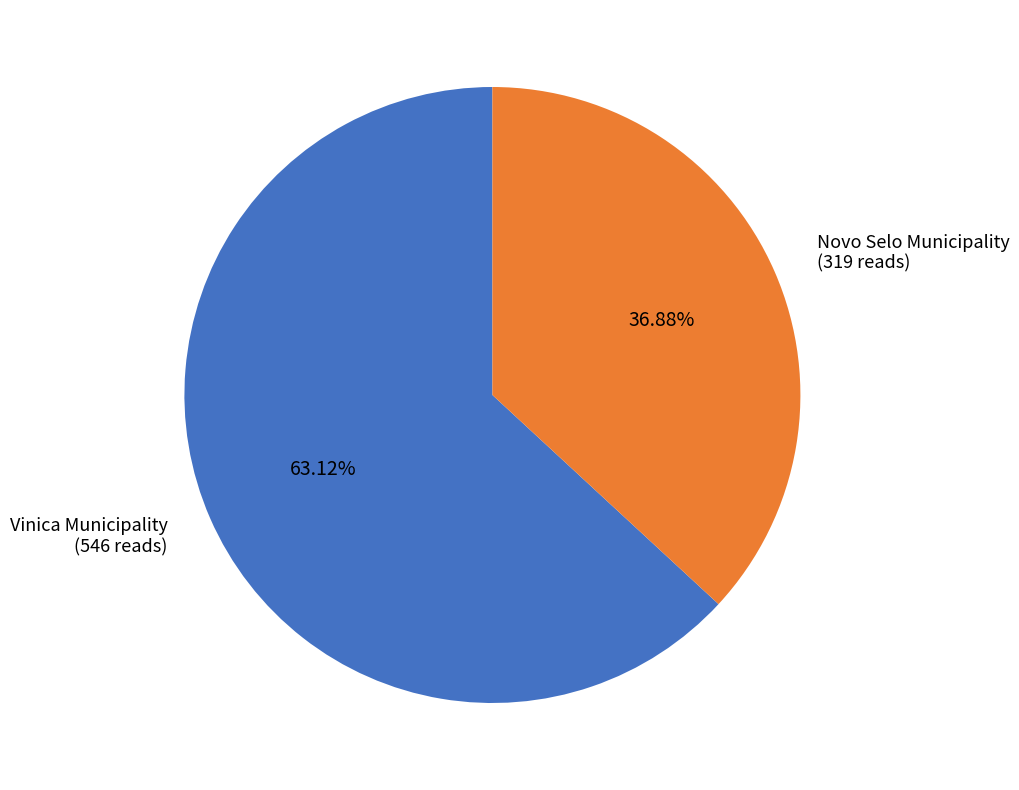

Count the number of slices in the pie.

2